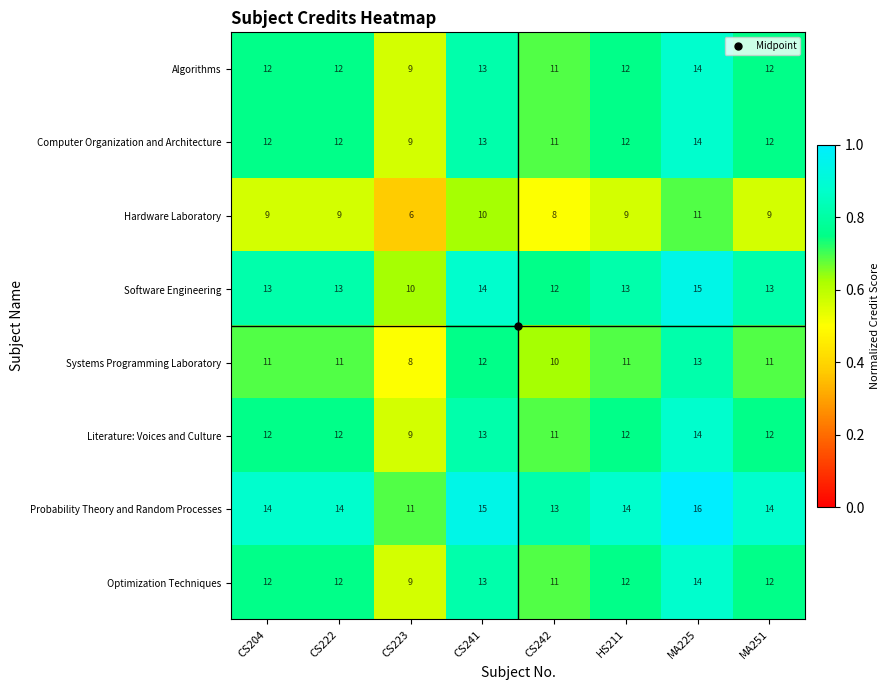

What is the difference between the maximum and second lowest values in the Optimization Techniques series?

3